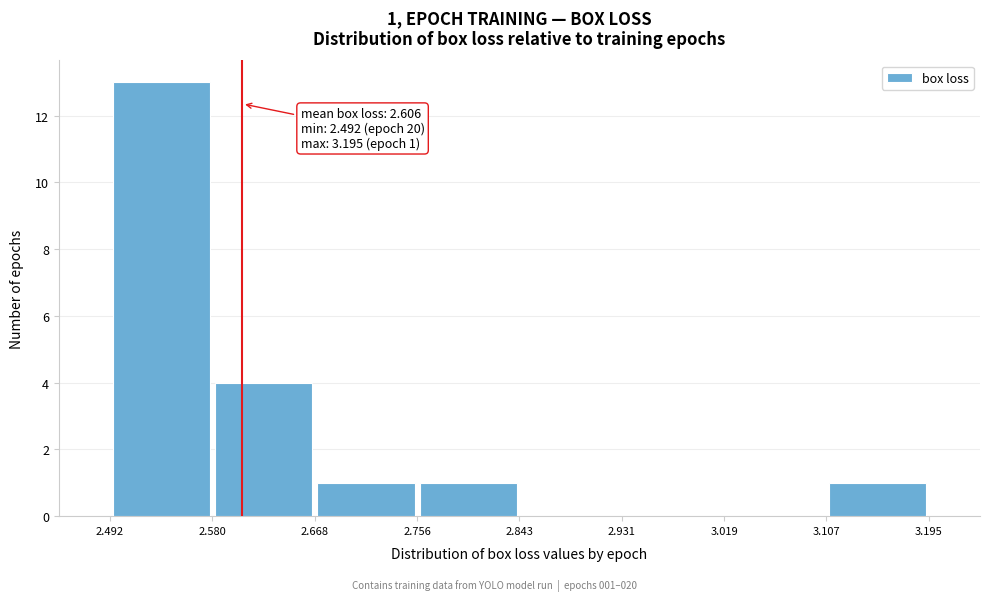

Over which range of the x-axis is the bar tallest?

2.492 to 2.580